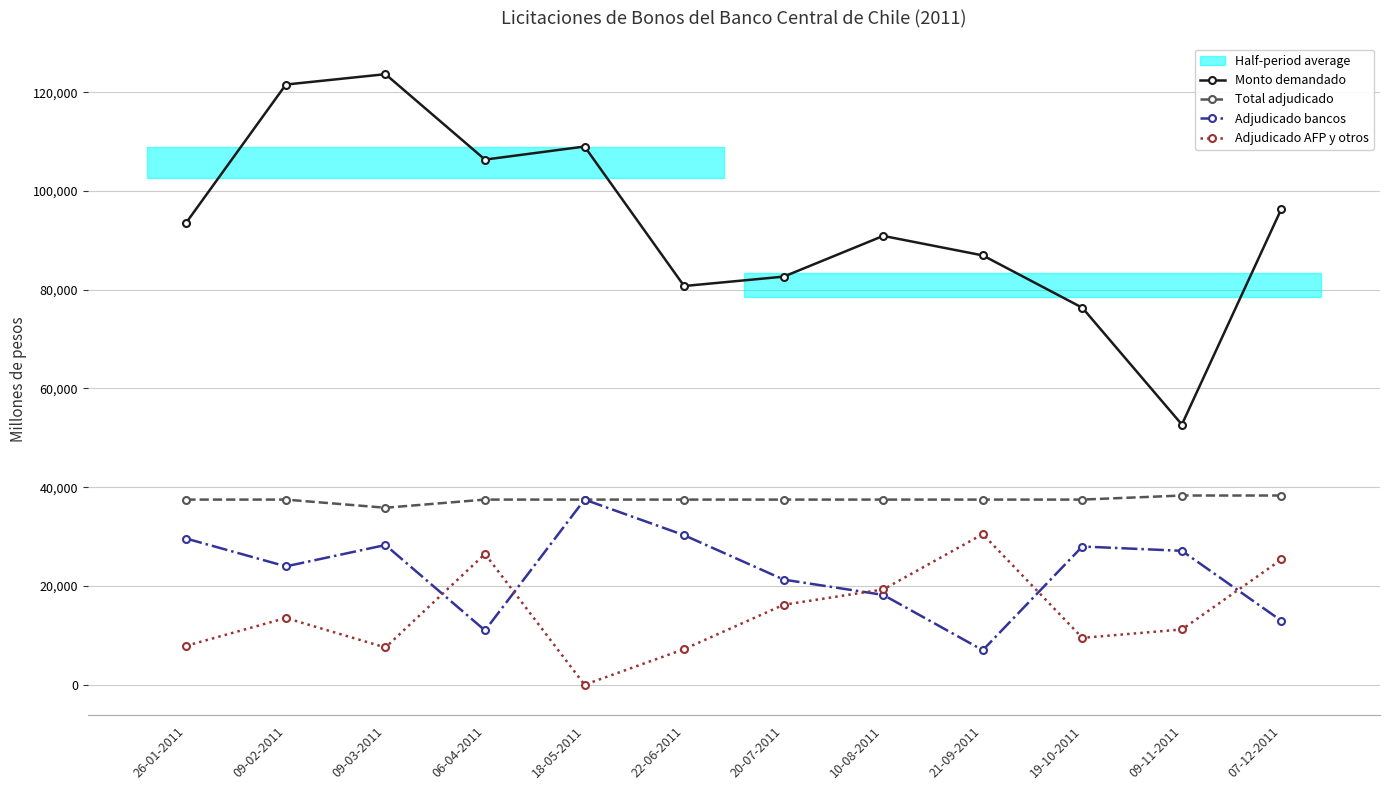

The value of Monto demandado at 19-10-2011 is 76350. True or false?

True